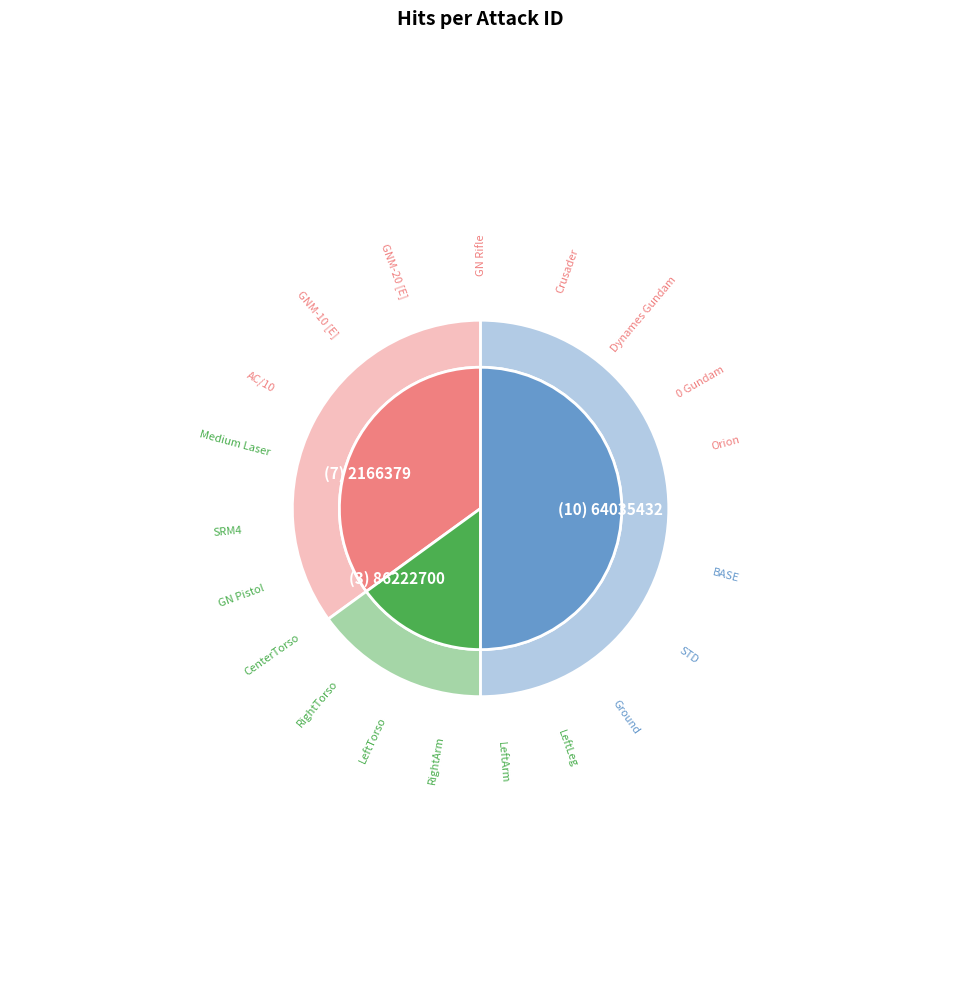

Which category has the smallest portion of the pie?

86222700